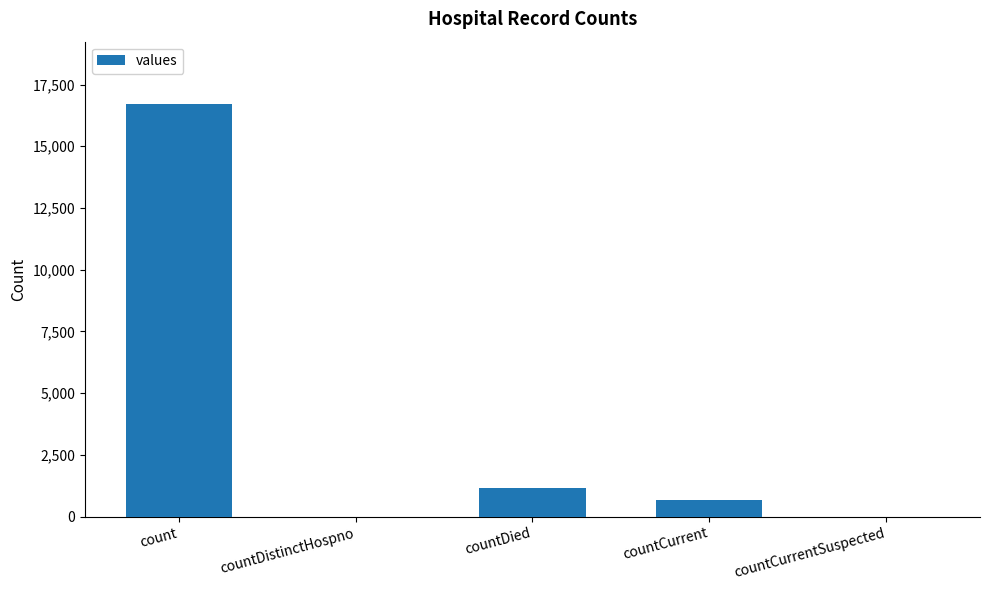

What is the change in value from countDistinctHospno to countCurrent?

+668